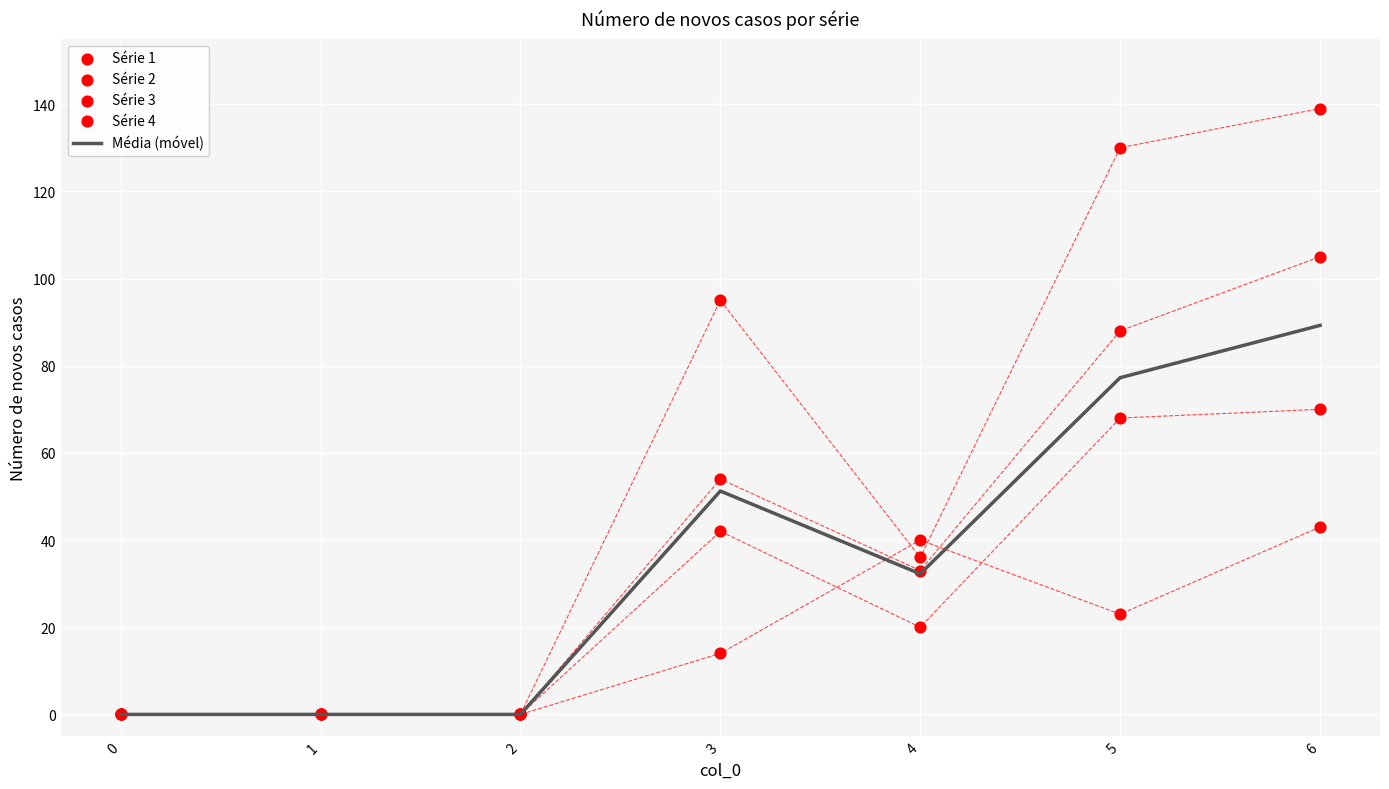

What are all the series names shown in the legend?

Média (móvel), Série 1, Série 2, Série 3, Série 4